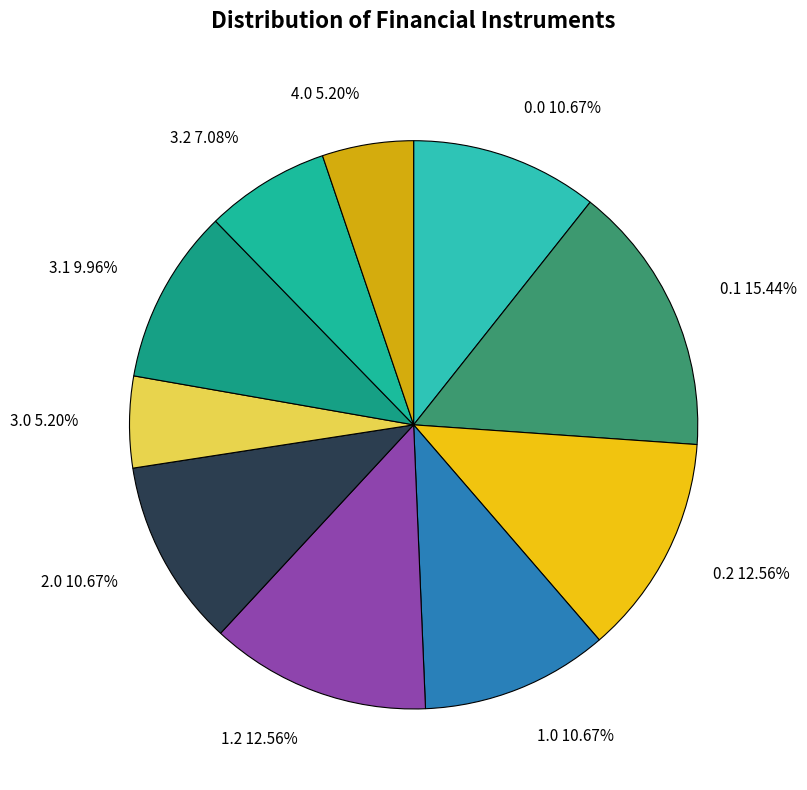

Is 2.0 the majority of the pie?

No